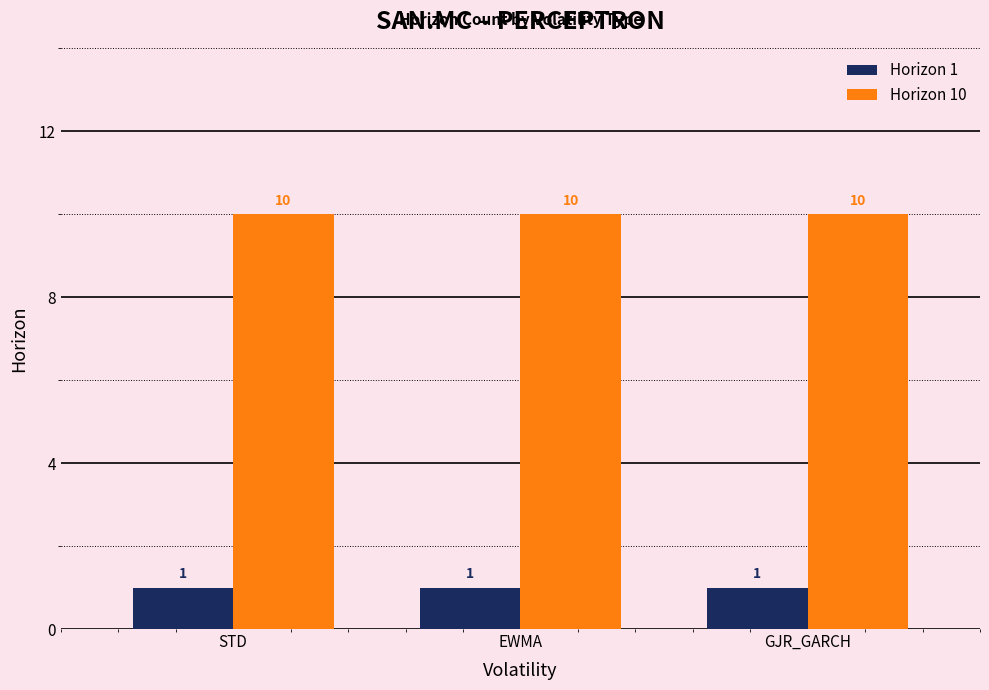

At STD, list the series in order from largest to smallest.

Horizon 10, Horizon 1